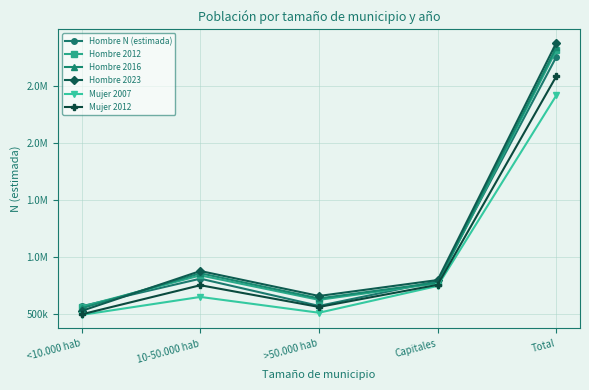

What are all the series names shown in the legend?

Hombre N (estimada), Hombre 2012, Hombre 2016, Hombre 2023, Mujer 2007, Mujer 2012